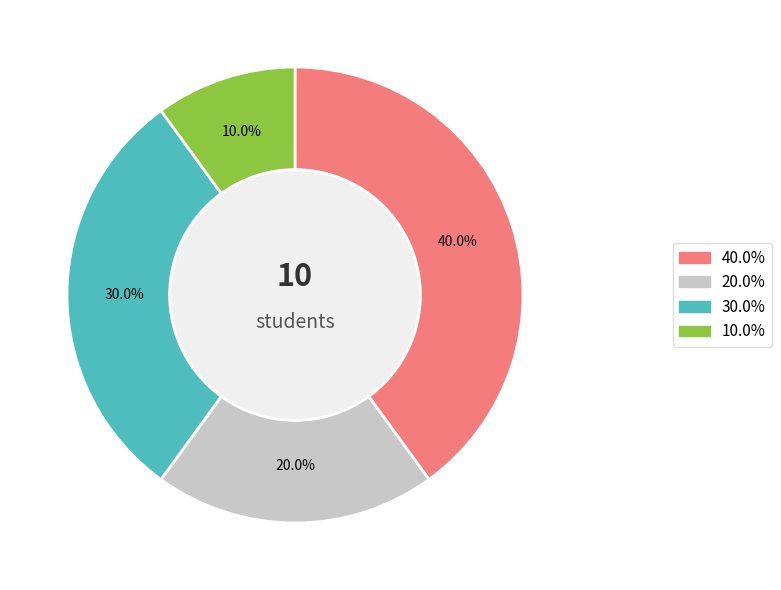

Is there a majority slice in this chart?

No